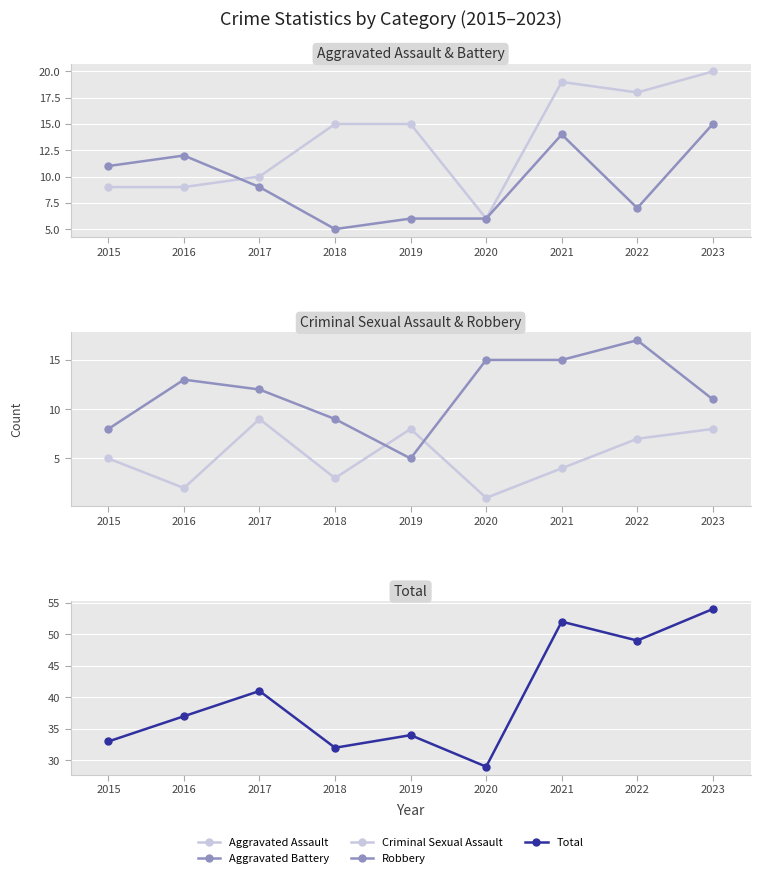

In Total, how many points are higher than both neighbors (excluding endpoints)?

3